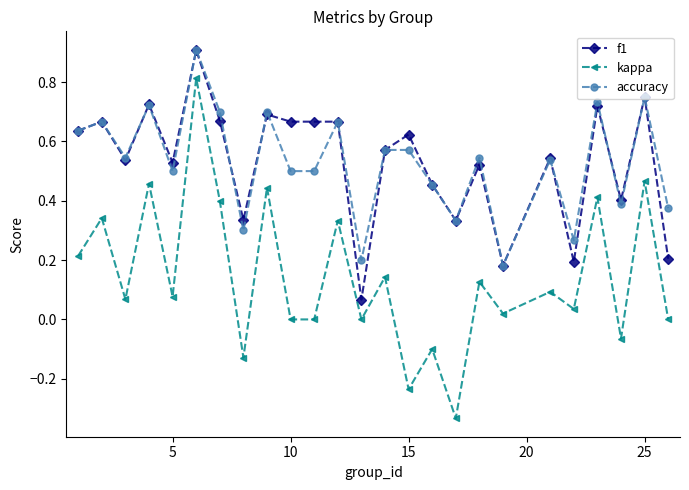

True or false: f1 and kappa cross at least once.

False